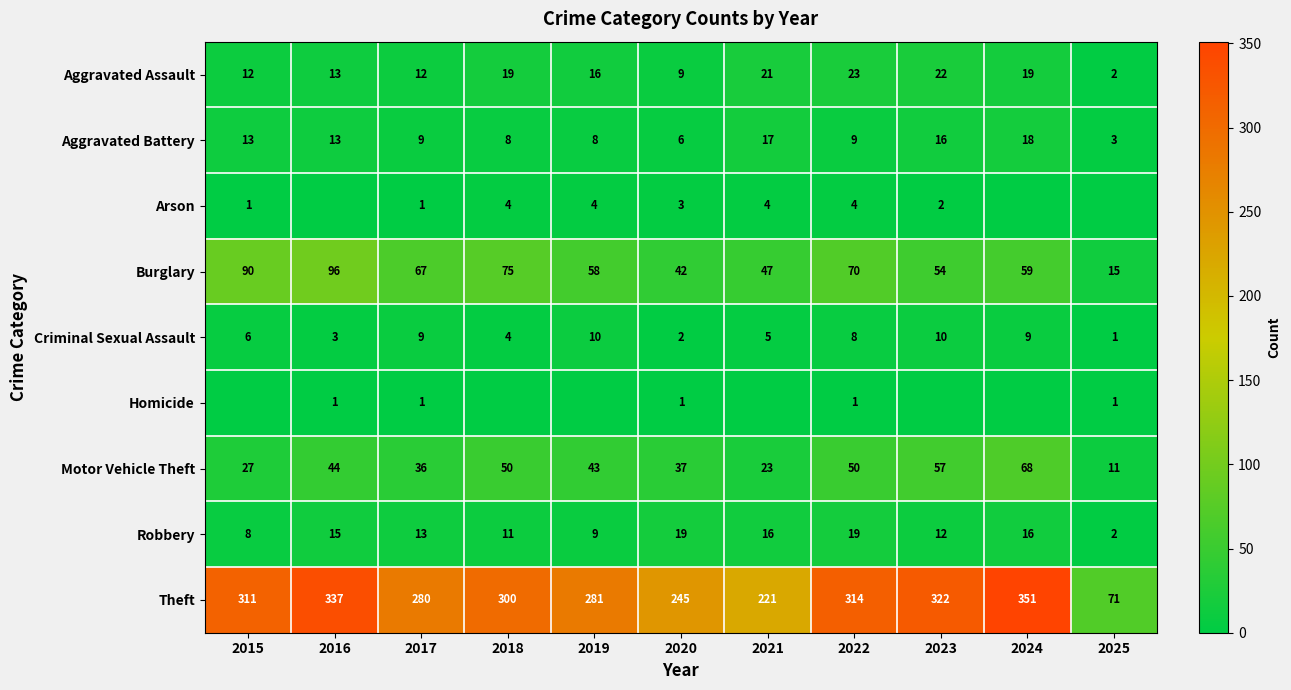

What is the difference between the maximum and minimum values in the Robbery series?

17